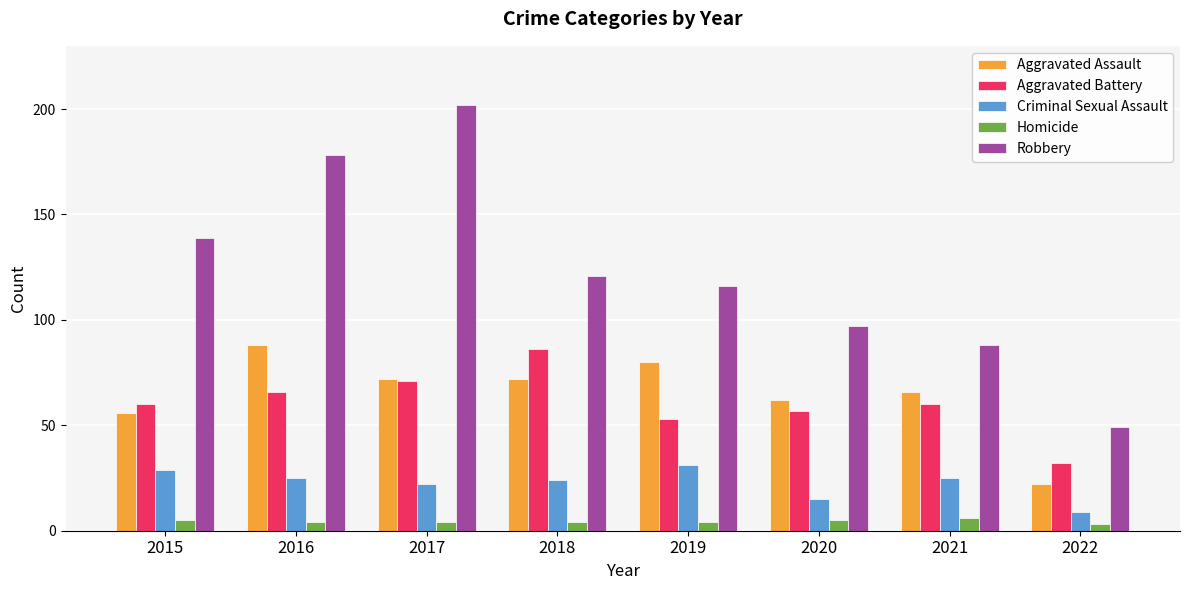

How many bars are there in each group?

5